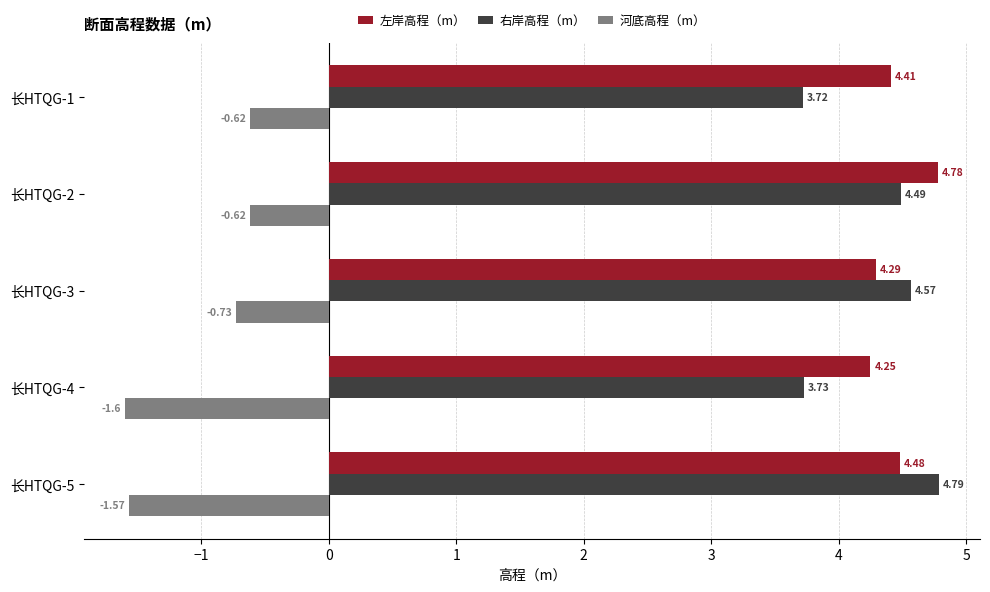

What is the sum of all 左岸高程（m） values?

22.2